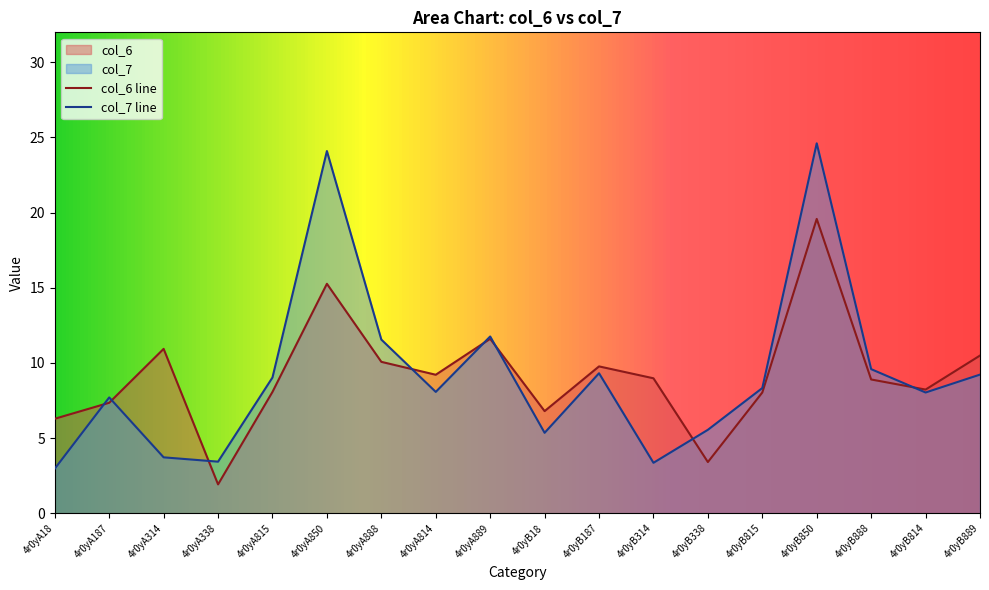

Between 4r0yA814 and 4r0yB814, which series saw the biggest shift?

col_6 line